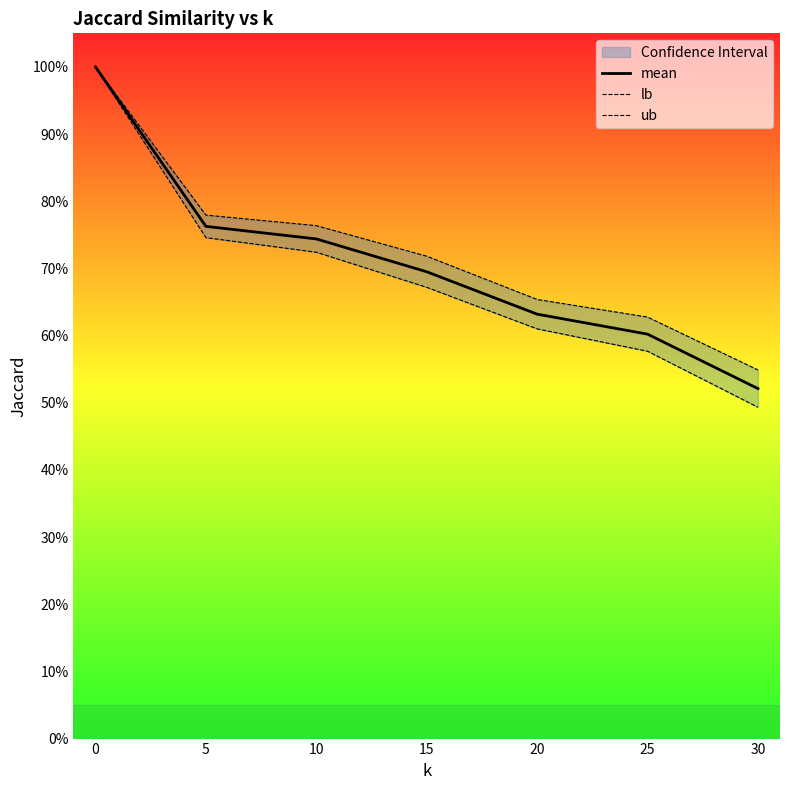

How many distinct data groups are displayed?

3